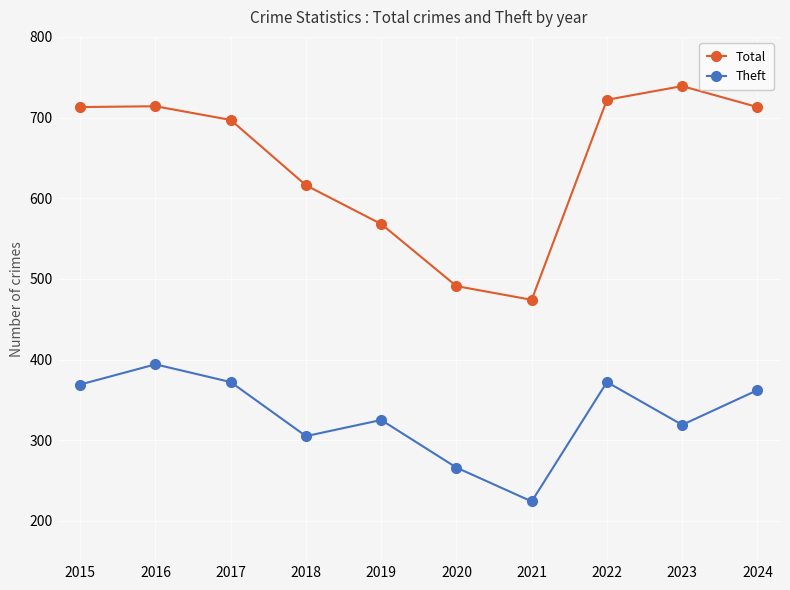

Where is the first local minimum for Theft?

2018